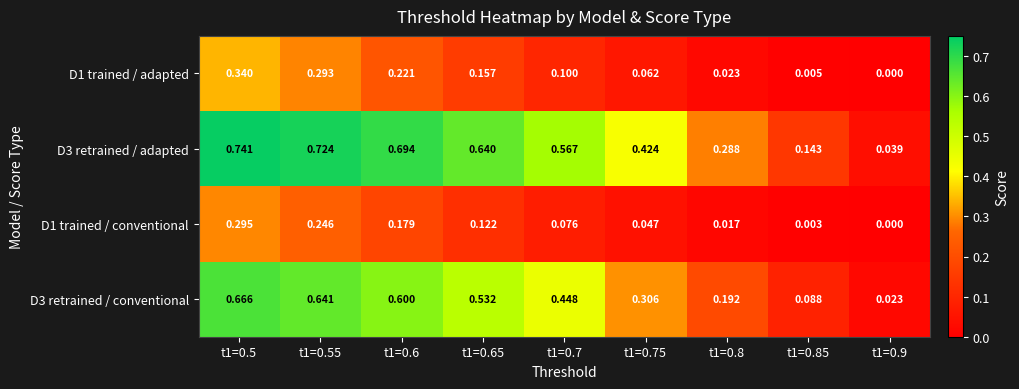

Is the value of D3 retrained / adapted at t1=0.7 greater than the value of D3 retrained / conventional at t1=0.65?

Yes